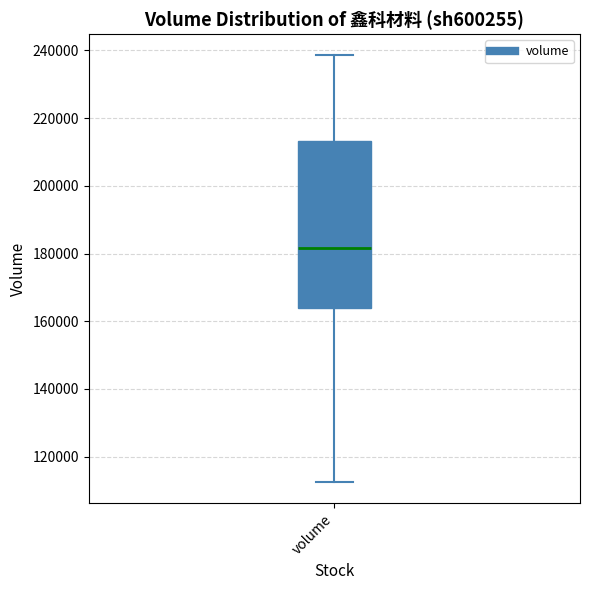

Where does the median line of the box for volume sit on the y-axis? The values are not printed on the chart, so give them approximately, as read against the axis.

182000